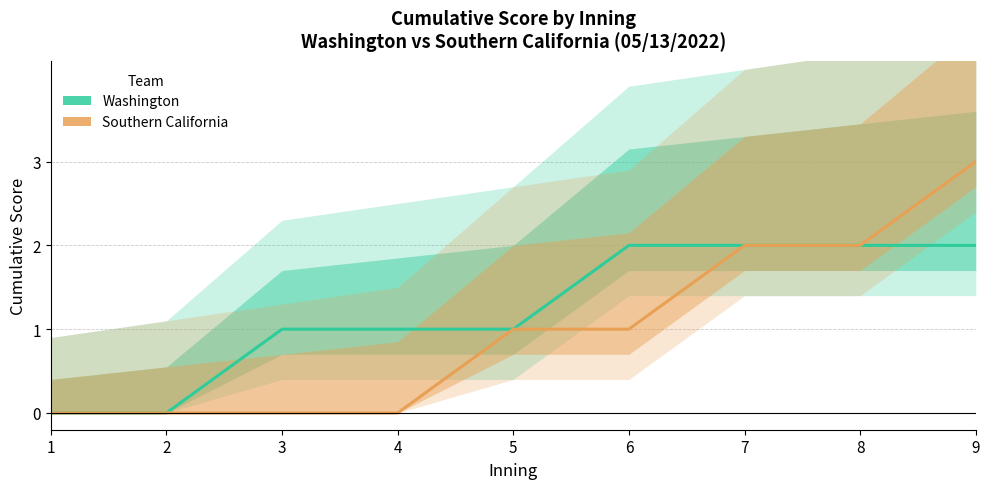

The Southern California series shows 2 at 7. True or false?

True